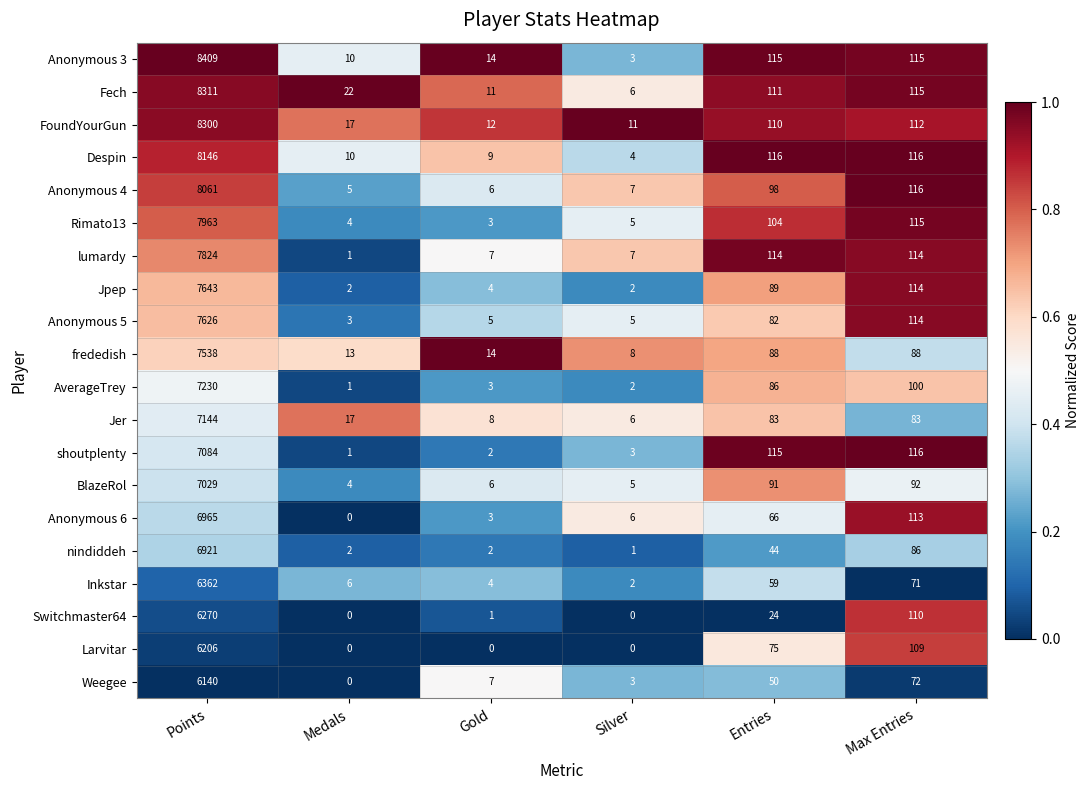

What is the greatest value displayed?

8409